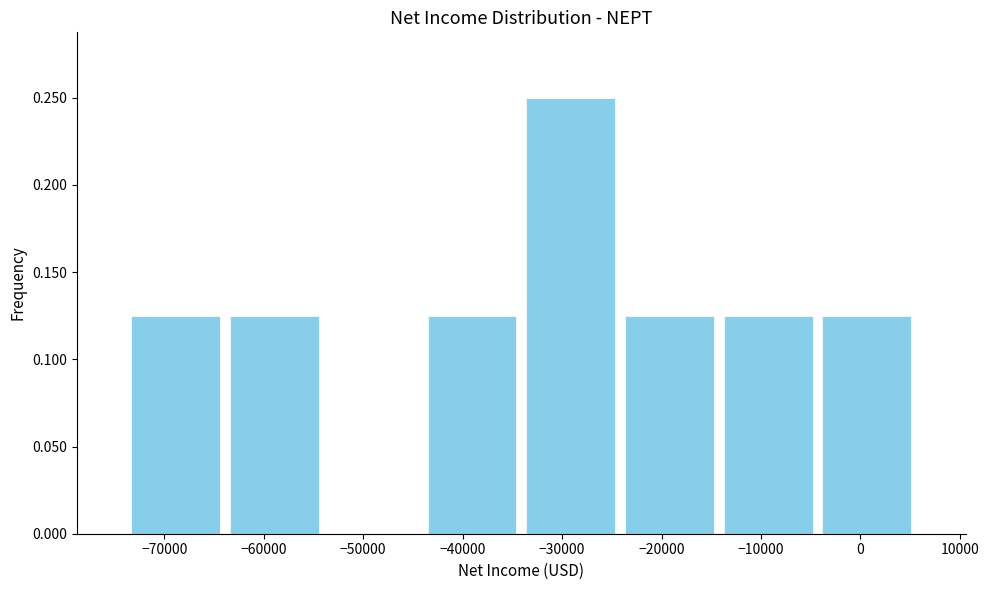

Reading left to right, transcribe this chart: for each bar, give the range it covers on the x-axis and its height. Neither the bar edges nor the heights are printed on the chart, so give them approximately, as read against the axes.

-74000 to -64000: 0.125
-64000 to -54000: 0.125
-54000 to -44000: 0
-44000 to -34000: 0.125
-34000 to -24000: 0.250
-24000 to -14000: 0.125
-14000 to -4000: 0.125
-4000 to 6000: 0.125